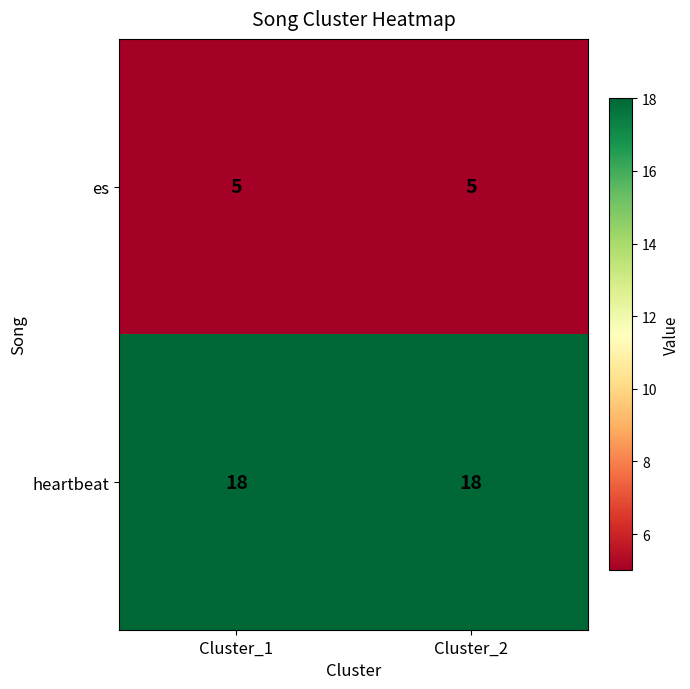

Reading left to right, what are all the values shown in this chart?

es: 5	5
heartbeat: 18	18